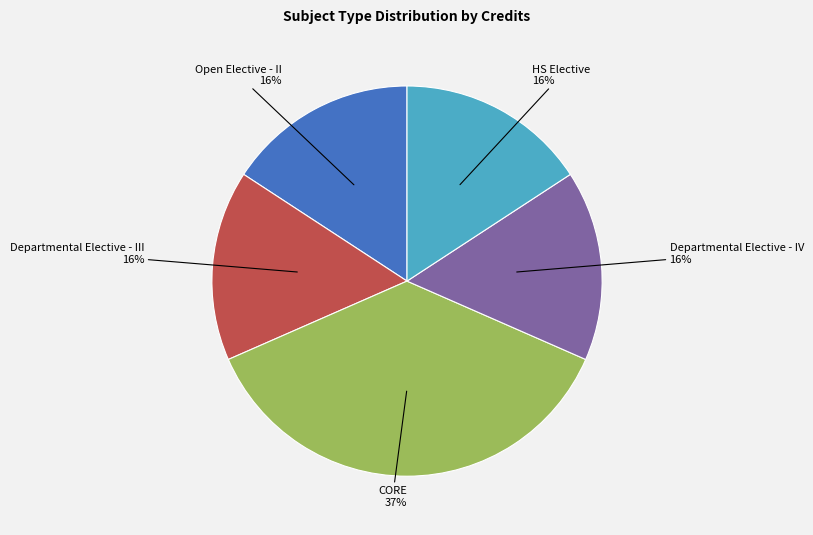

Combined, do Departmental Elective - IV and CORE account for over 50%?

Yes